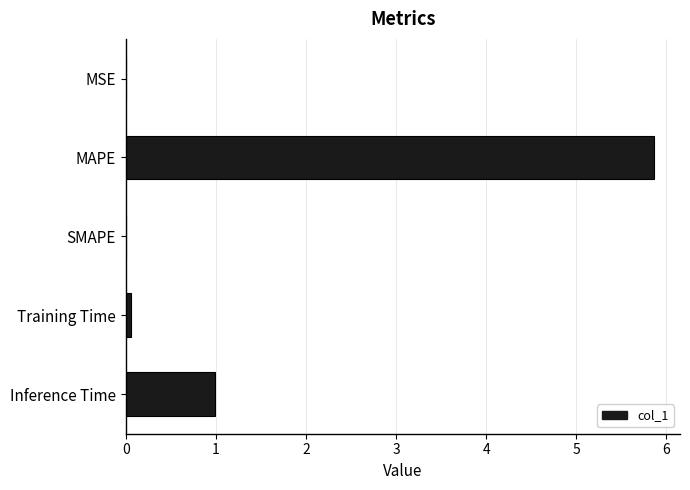

What is the maximum value shown in the chart?

5.9